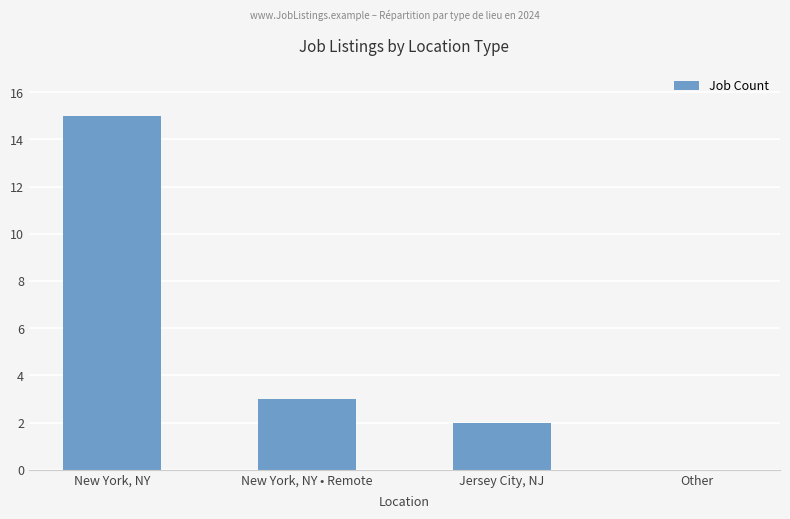

True or false: the data shows 3 at Jersey City, NJ.

False